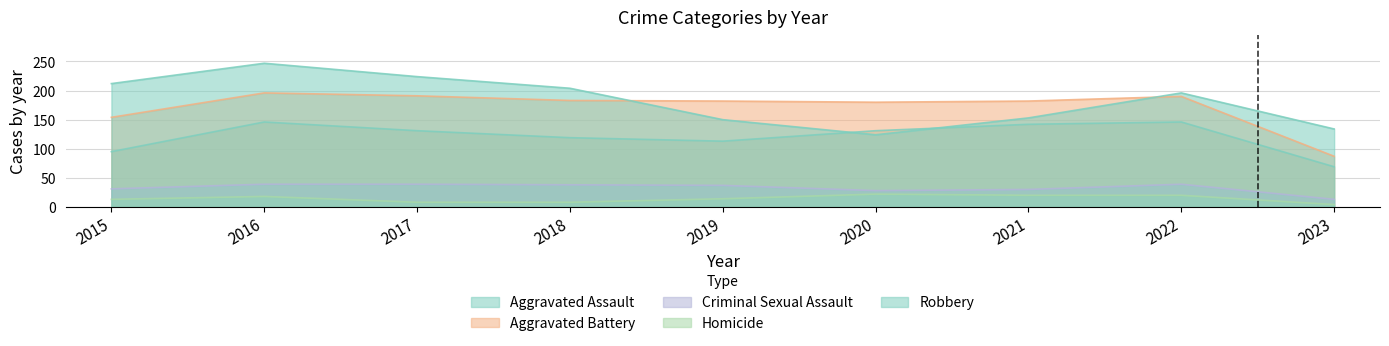

Rank the series by their maximum value, from highest to lowest.

Robbery, Aggravated Battery, Aggravated Assault, Criminal Sexual Assault, Homicide